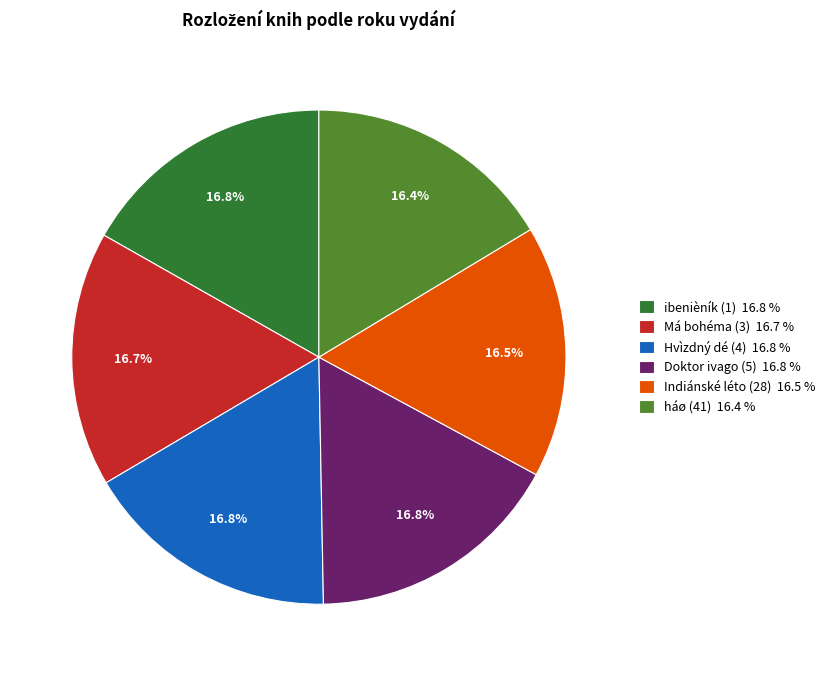

What portion of the pie excludes ibenièník (1)?

83.2%